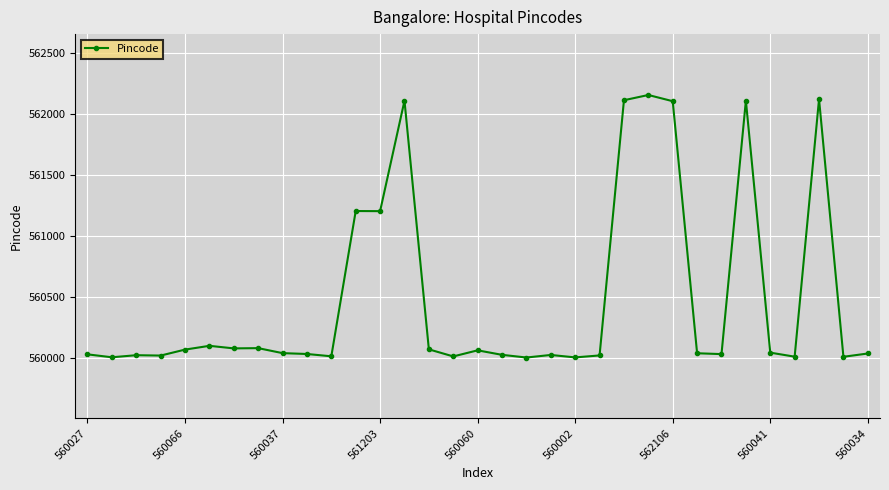

What is the average value?

560483